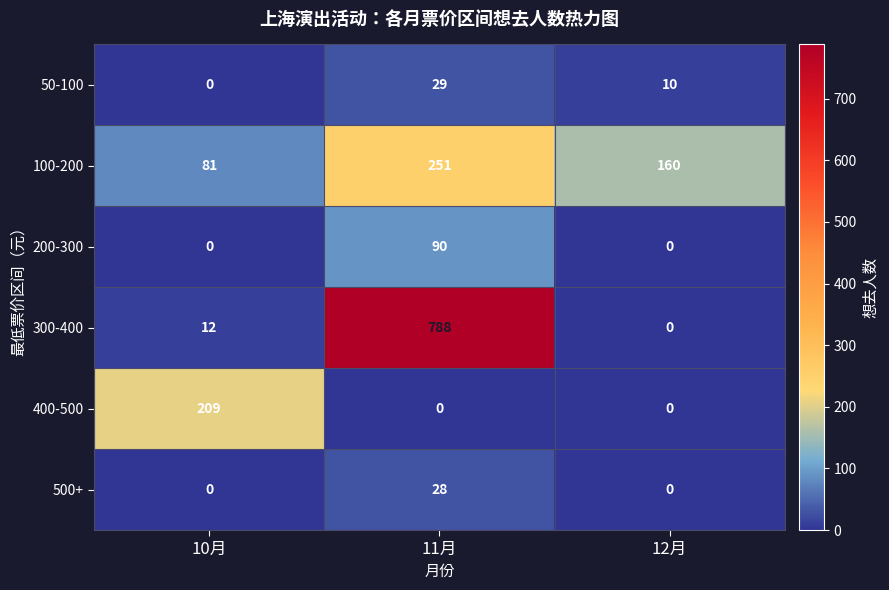

What is the total value across all series at 11月?

1186